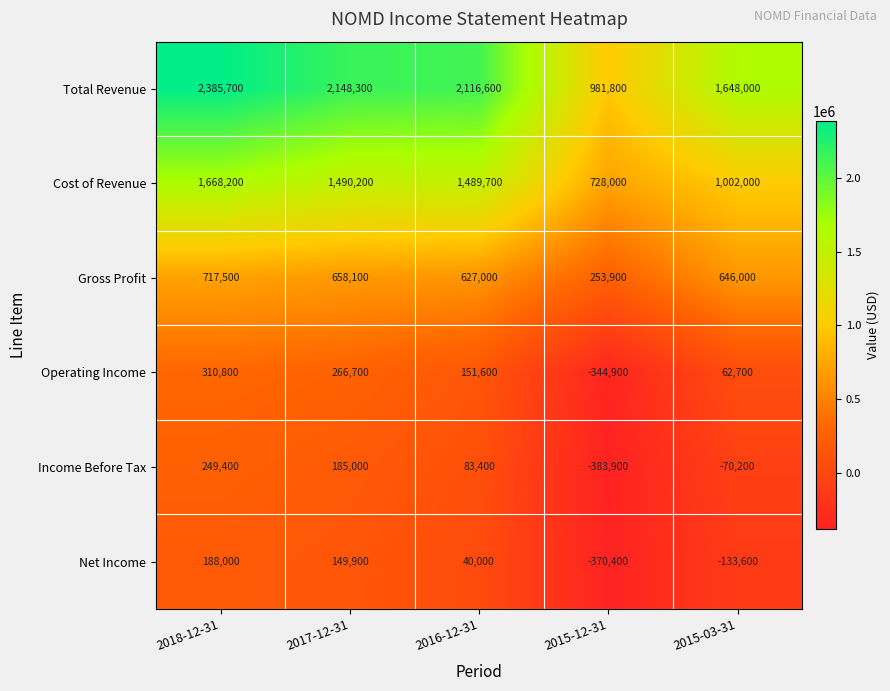

What is the difference between the highest and lowest values at 2015-12-31?

1365700